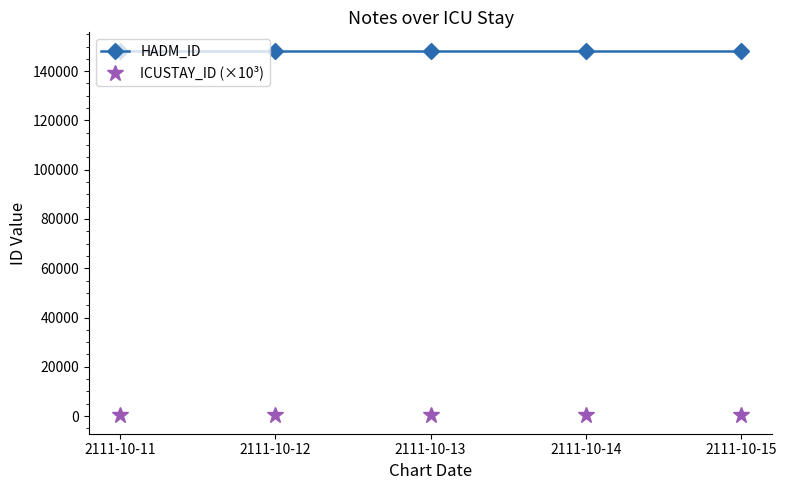

Rank the series by their average value, from lowest to highest.

ICUSTAY_ID (×10³), HADM_ID